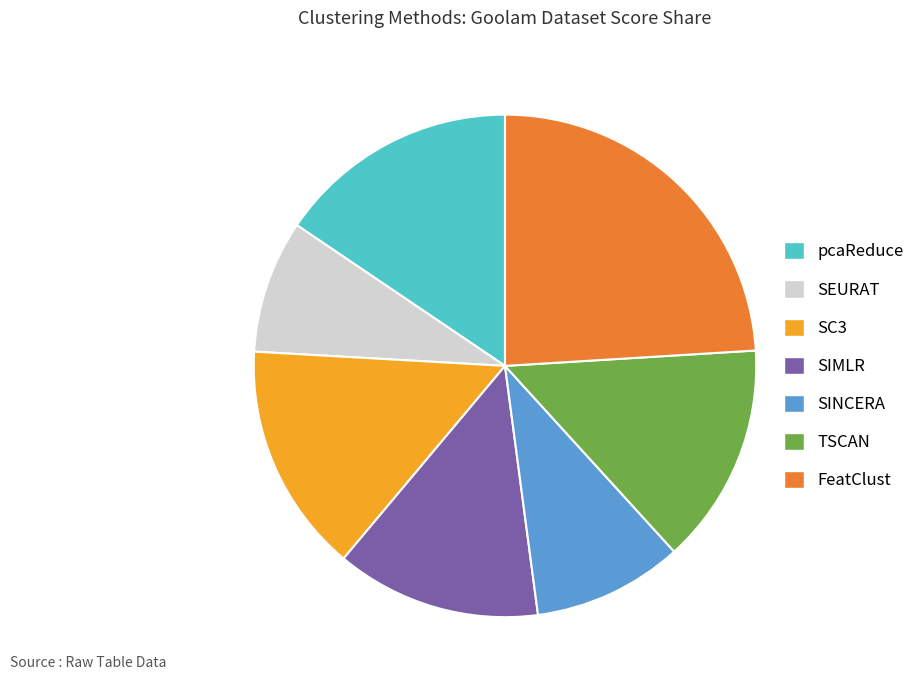

Does any single category account for the majority?

No